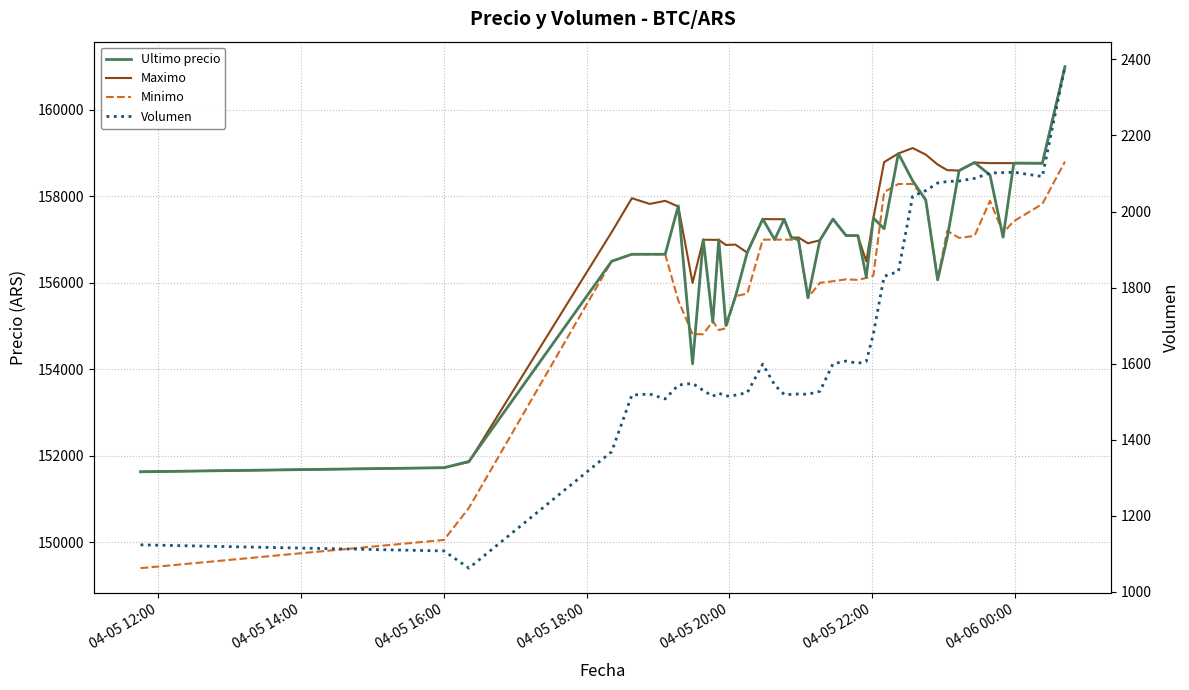

Rank the series by their maximum value, from lowest to highest.

Volumen, Minimo, Ultimo precio, Maximo